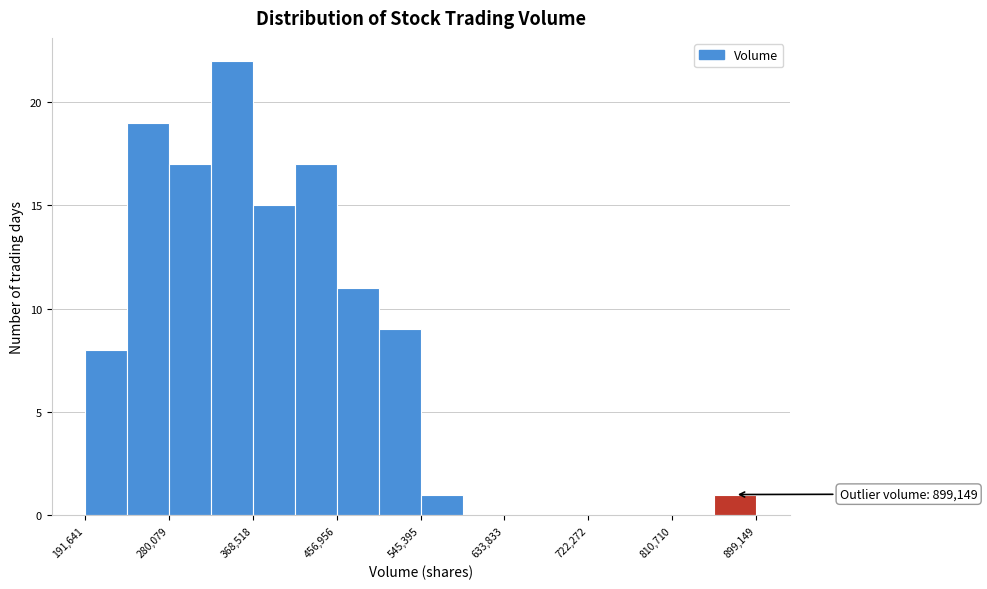

Over which range of the x-axis is the bar tallest?

320000 to 370000